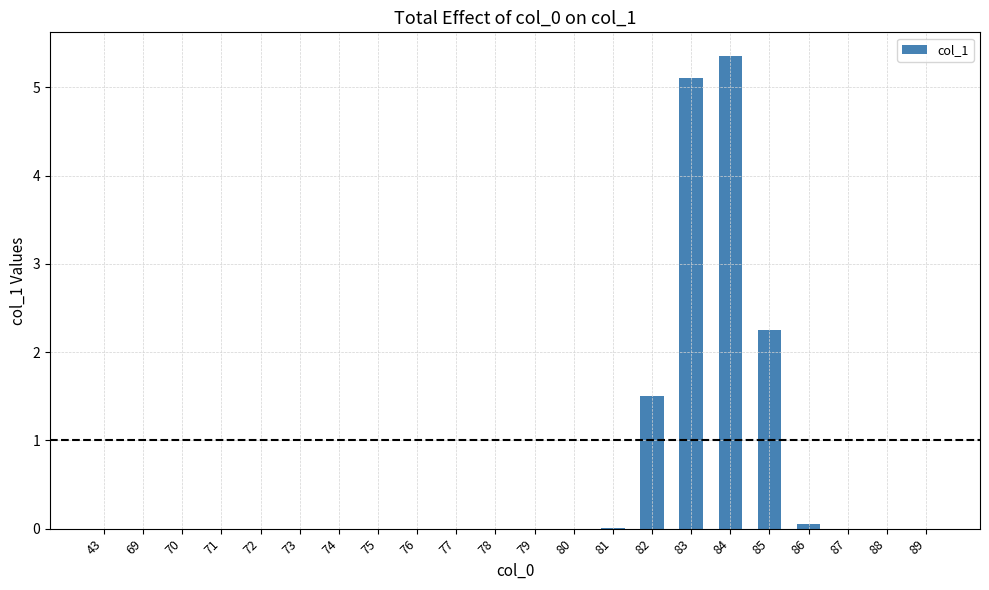

What is the greatest value displayed?

5.4